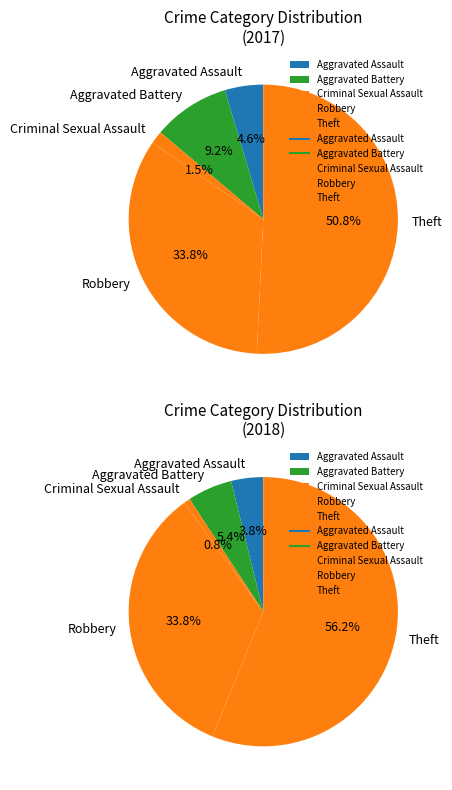

Rank the categories by value from highest to lowest.

Theft, Robbery, Aggravated Battery, Aggravated Assault, Criminal Sexual Assault